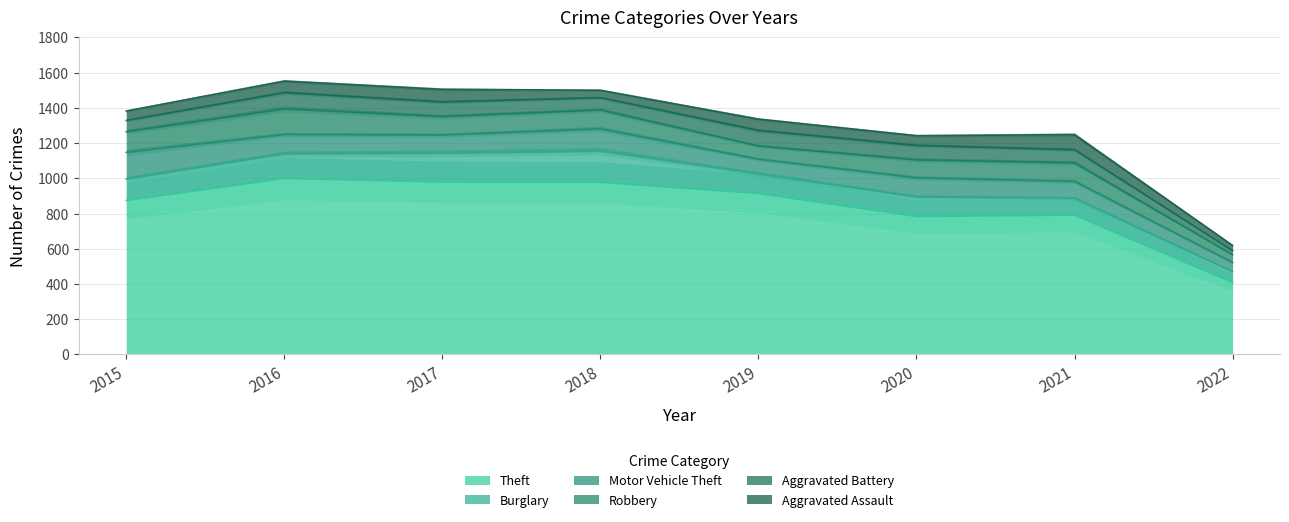

Which label corresponds to the smallest value in the chart?

2022